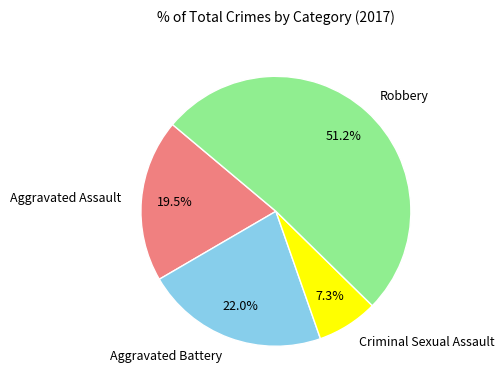

To the nearest percent, what percentage of the pie is Robbery?

51%